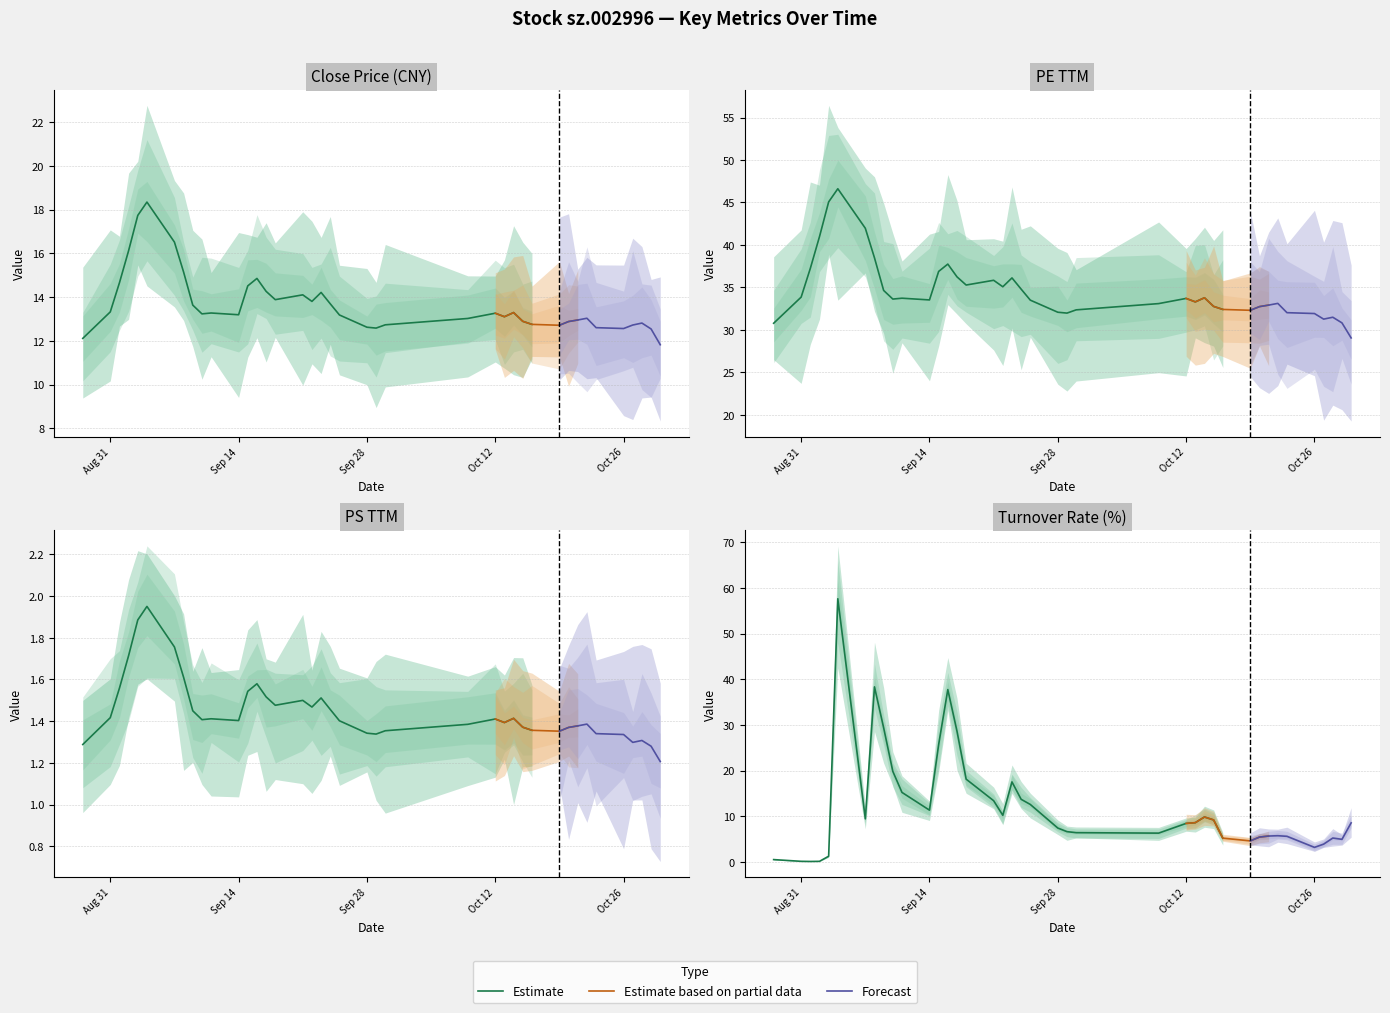

In peTTM, how many points are higher than both neighbors (excluding endpoints)?

9